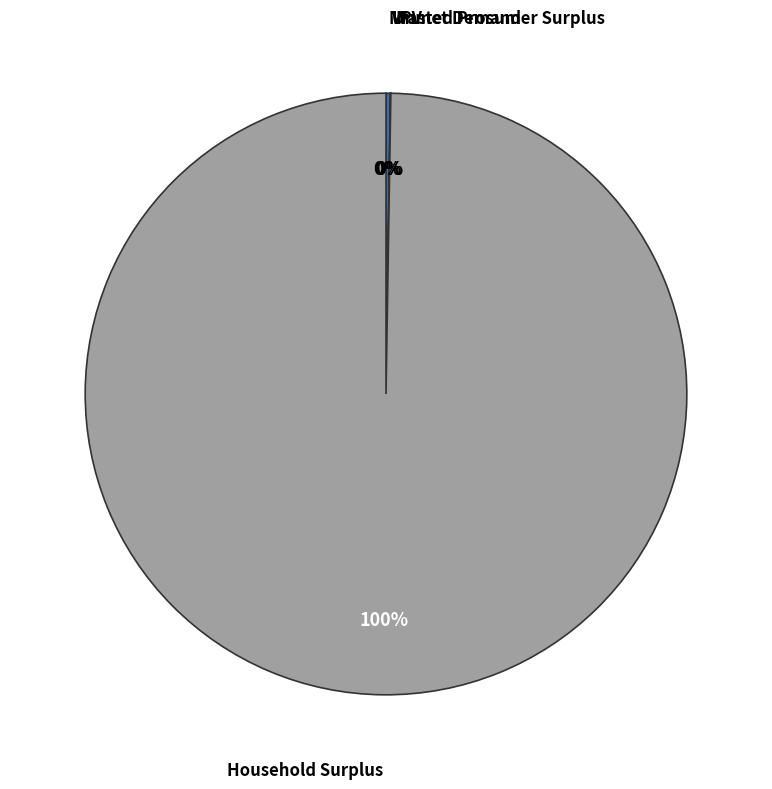

Is there a majority slice in this chart?

Yes